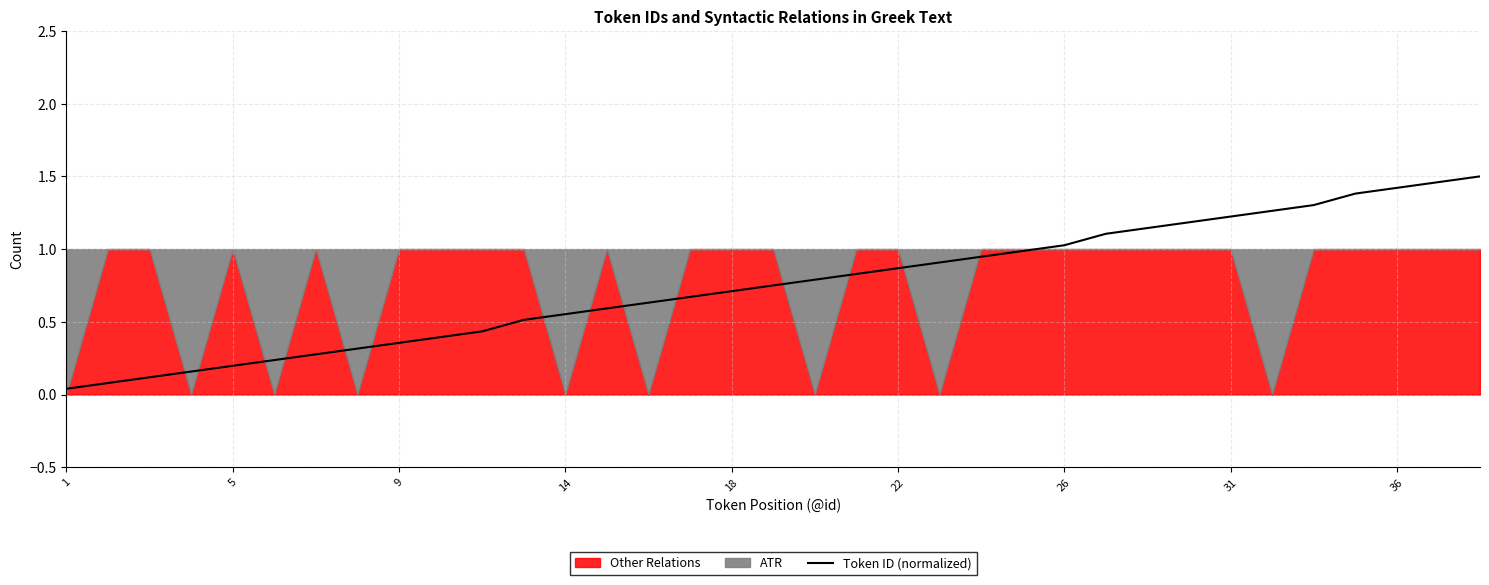

Is it true that Token ID (normalized) equals 0.5 at 18?

False